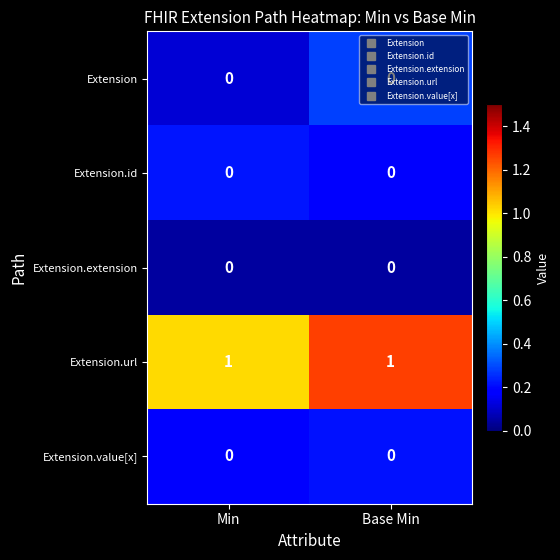

Which series has the largest total across all categories?

Extension.url